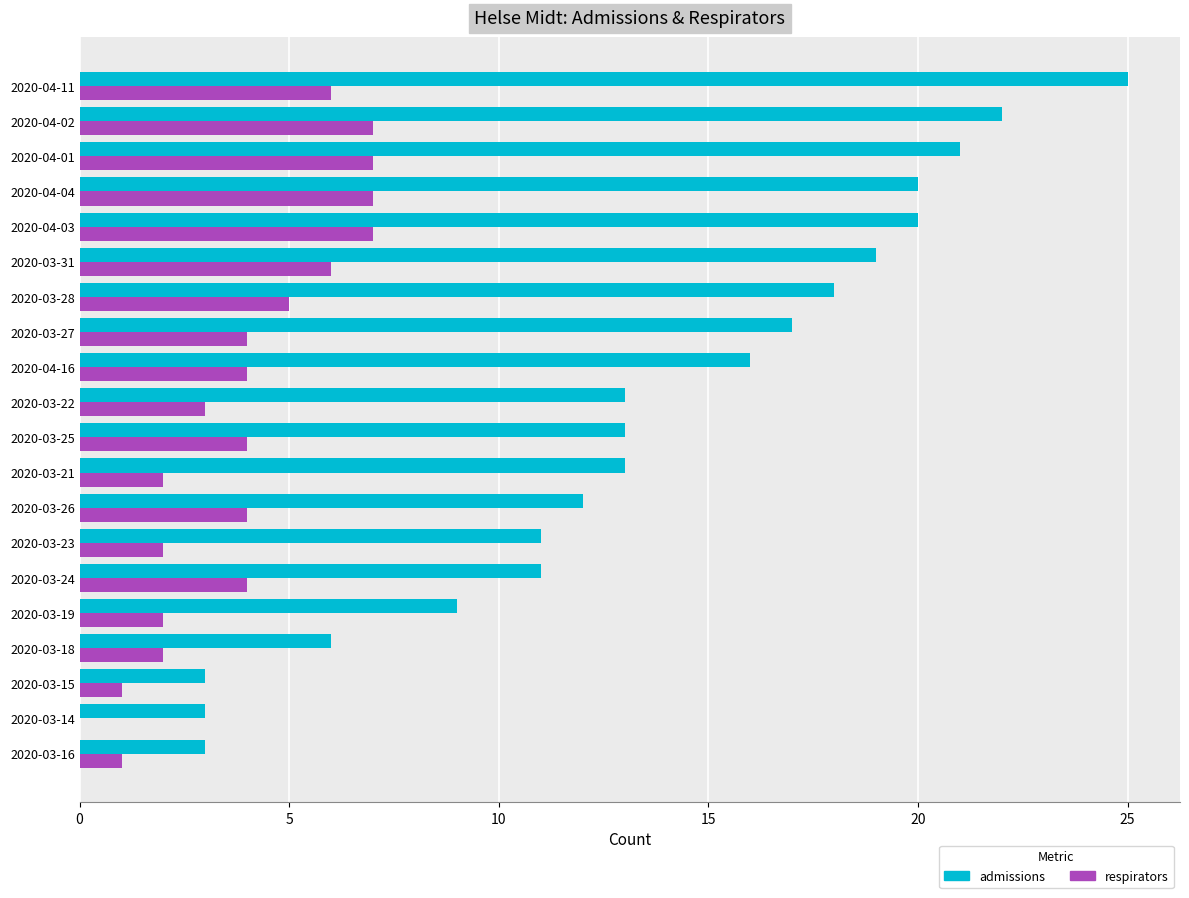

What is the maximum value for admissions?

25